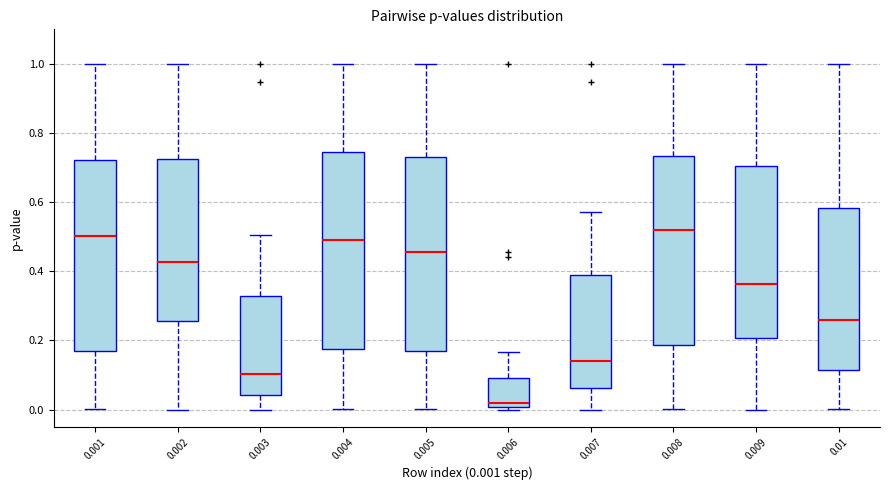

Reading left to right, transcribe this box plot: for each box, give where its median line is, the range the box spans, and where its two whiskers end, as read against the y-axis. The values are not printed on the chart, so give them approximately, as read against the axis.

0.001: median 0.50, box 0.18 to 0.72, whiskers 0.00 to 1.00
0.002: median 0.42, box 0.26 to 0.72, whiskers 0.00 to 1.00
0.003: median 0.10, box 0.04 to 0.32, whiskers 0.00 to 0.50
0.004: median 0.50, box 0.18 to 0.74, whiskers 0.00 to 1.00
0.005: median 0.46, box 0.16 to 0.74, whiskers 0.00 to 1.00
0.006: median 0.02, box 0.00 to 0.10, whiskers 0.00 (just below the box's lower edge) to 0.16
0.007: median 0.14, box 0.06 to 0.38, whiskers 0.00 to 0.58
0.008: median 0.52, box 0.18 to 0.74, whiskers 0.00 to 1.00
0.009: median 0.36, box 0.20 to 0.70, whiskers 0.00 to 1.00
0.01: median 0.26, box 0.12 to 0.58, whiskers 0.00 to 1.00